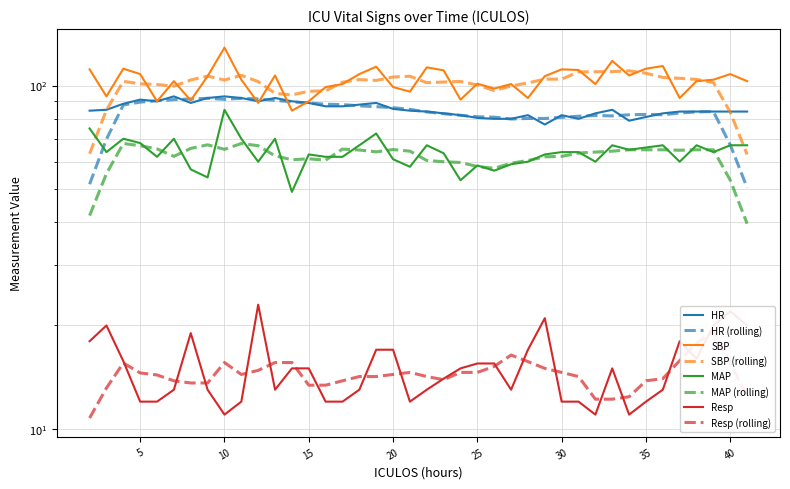

Rank the series by their maximum value, from highest to lowest.

SBP, HR, MAP, Resp